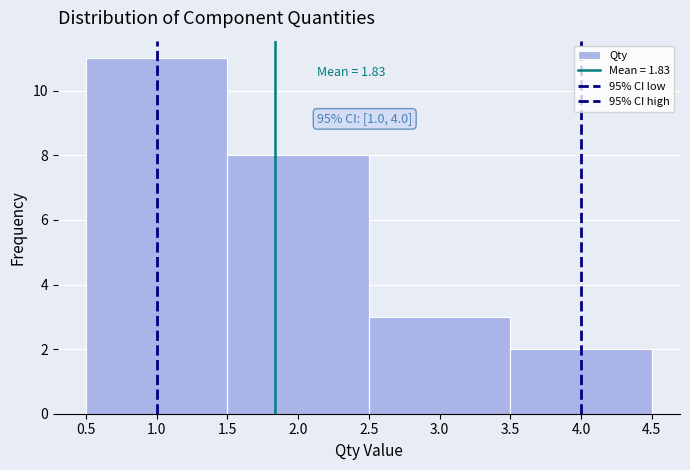

Which range on the x-axis has the tallest bar?

0.5 to 1.5